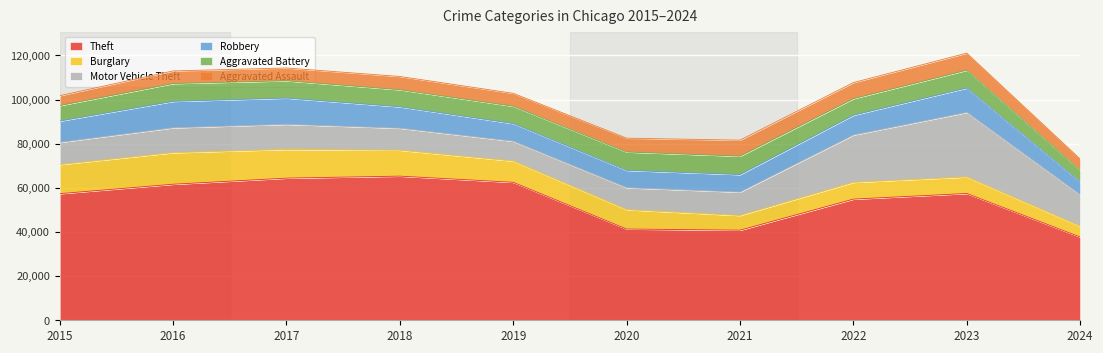

Is it true that Aggravated Assault equals 7280 at 2022?

True